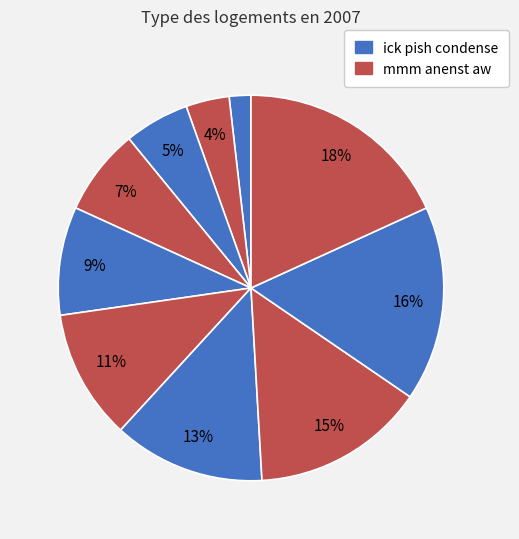

Count the number of slices in the pie.

10